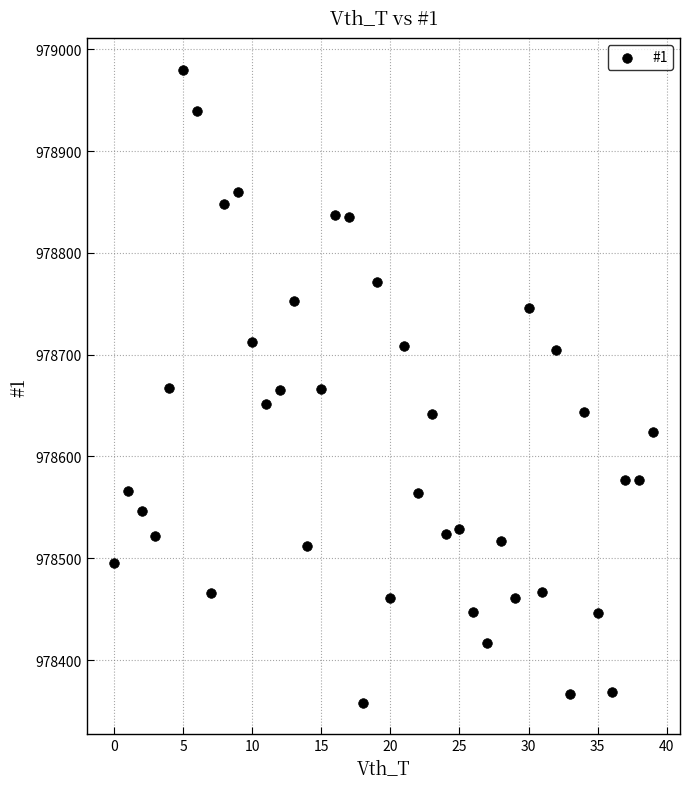

What is the range of Y values (max minus min)?

622